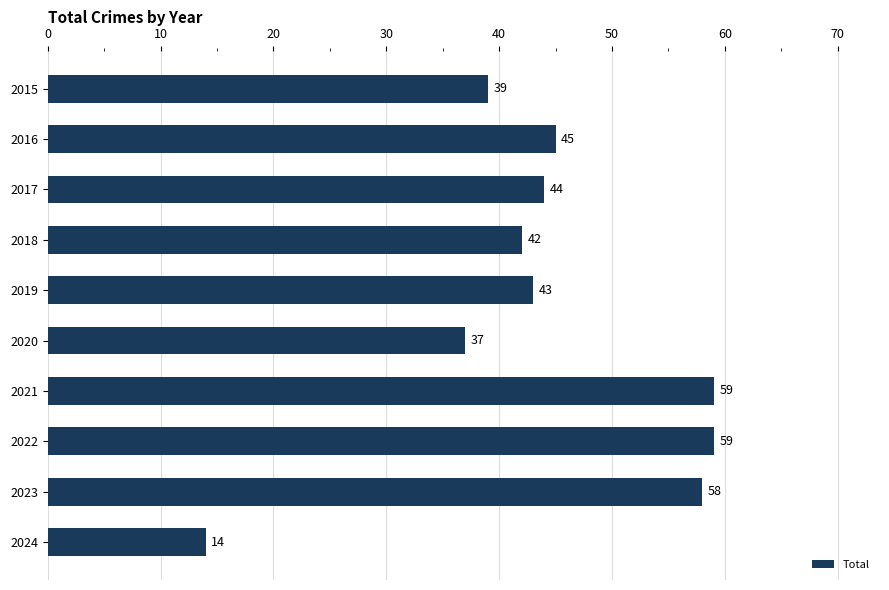

Reading top to bottom, what are all the values shown in this chart?

2015=39	2016=45	2017=44	2018=42	2019=43	2020=37	2021=59	2022=59	2023=58	2024=14